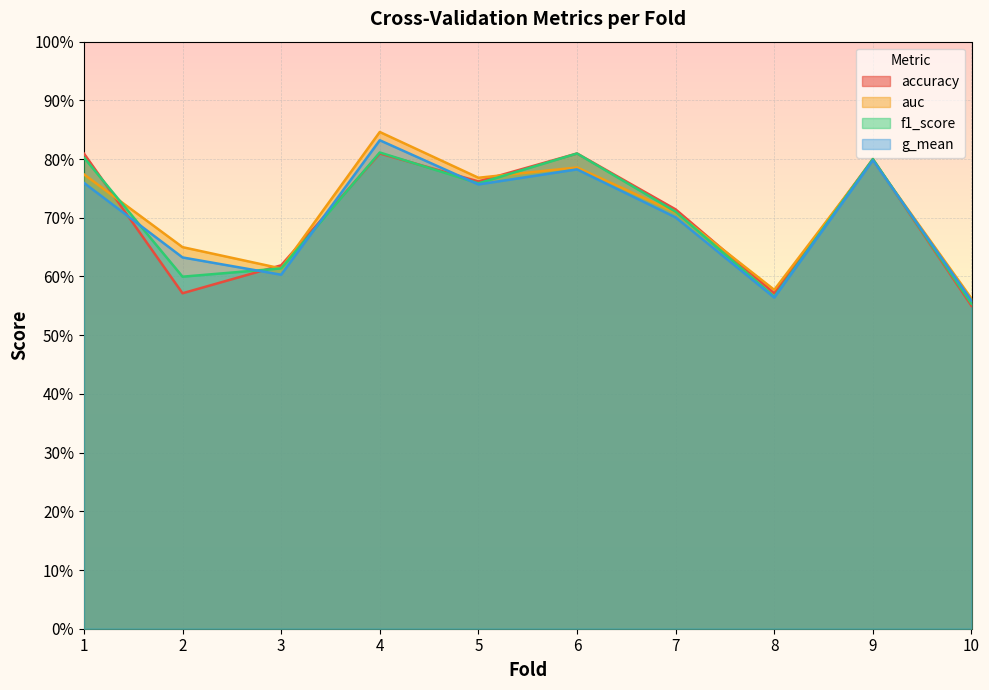

Is it true that f1_score equals 1.4 at 4?

False